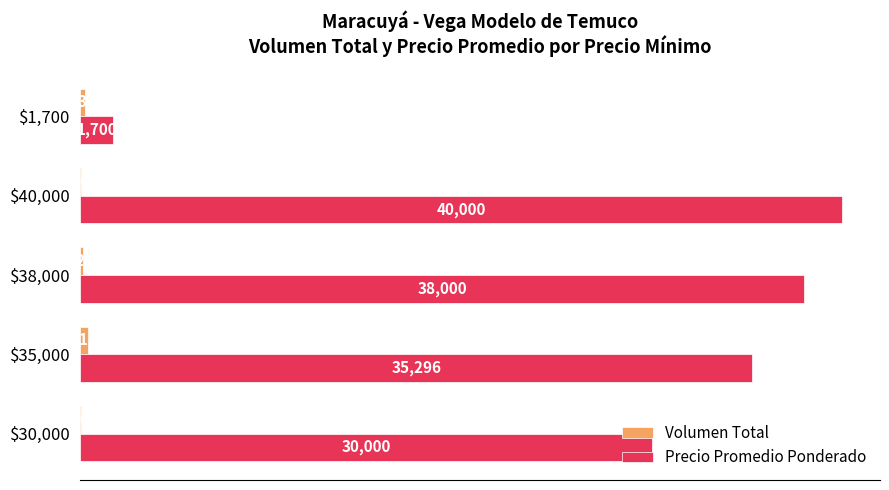

What is the sum of all Precio Promedio Ponderado values?

144996